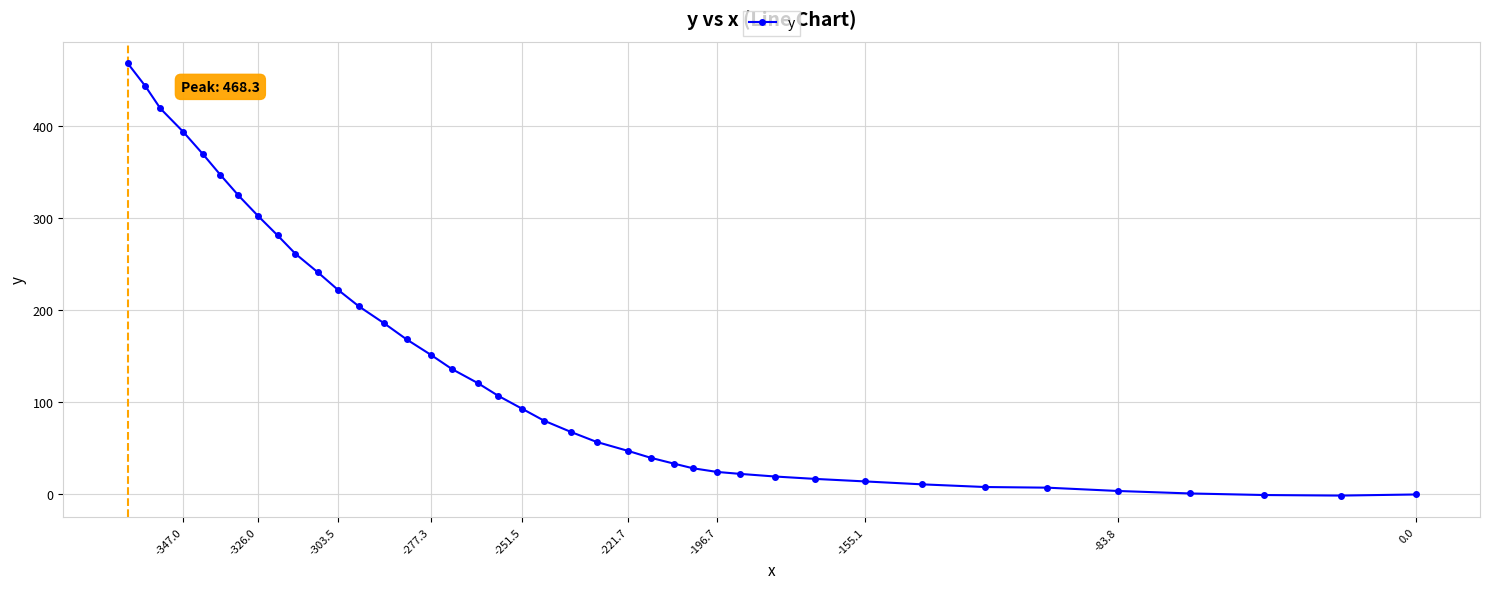

What is the average value?

143.1